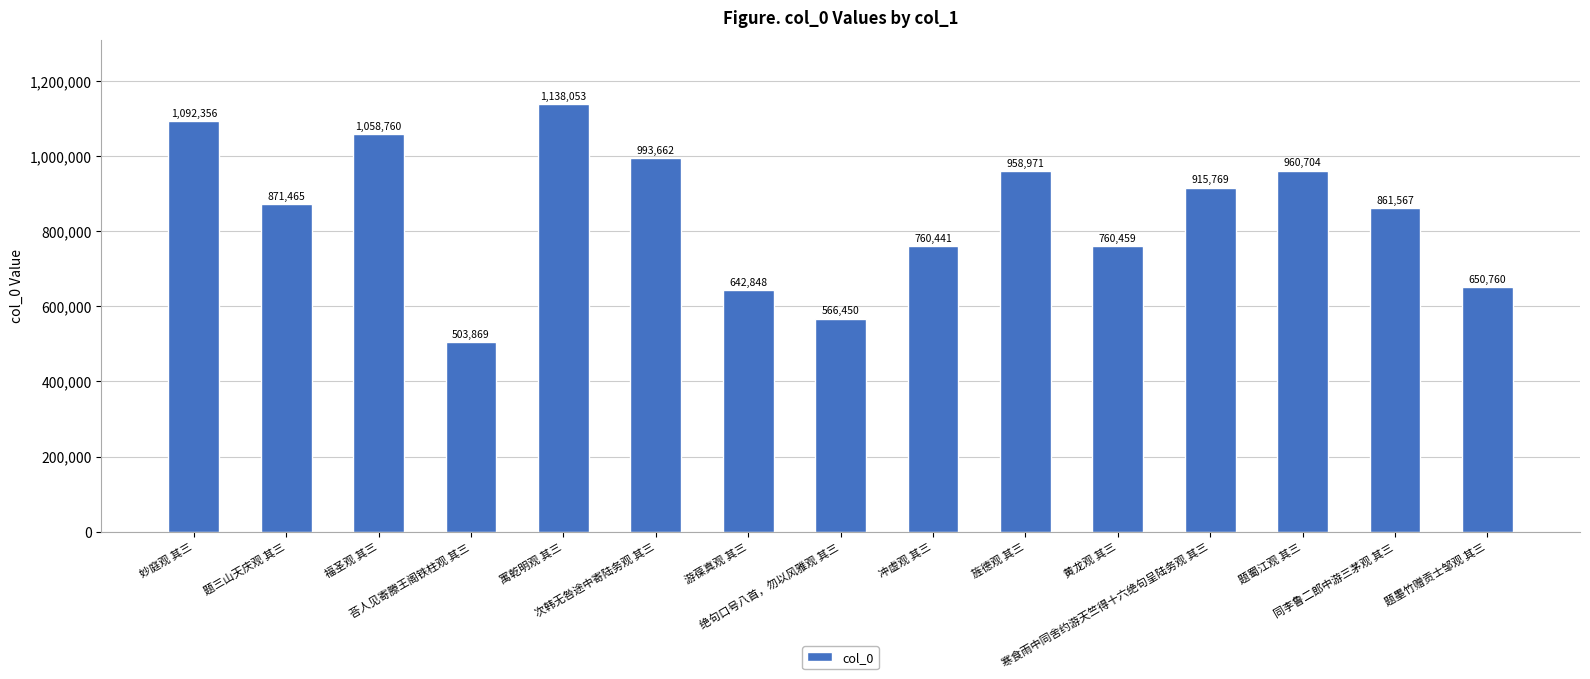

Where does the data first go above 871465?

妙庭观 其三